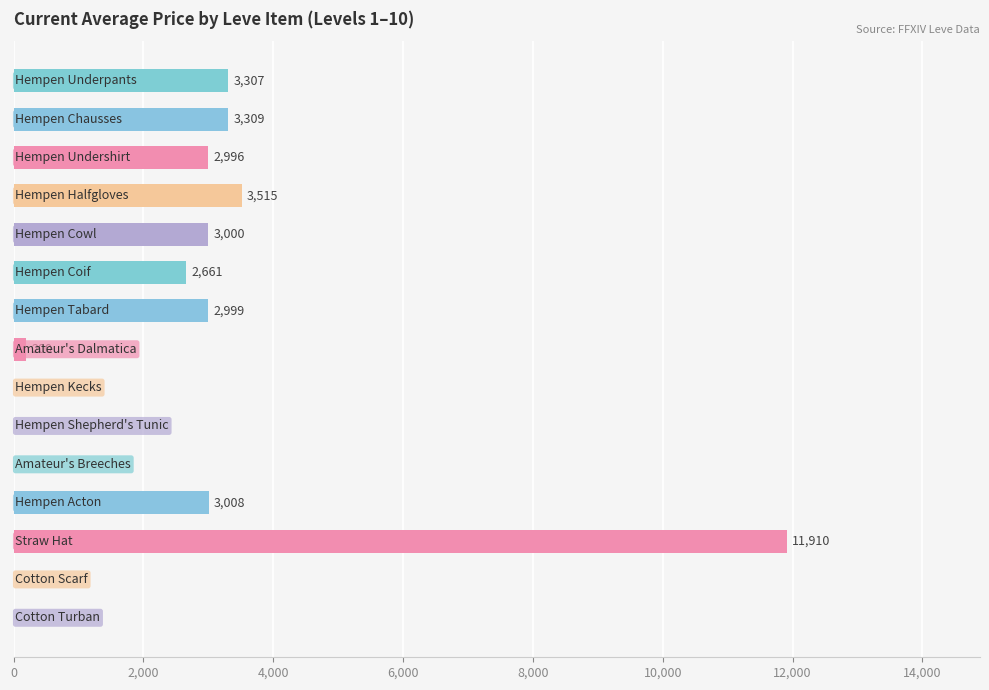

What is the greatest value displayed?

11909.8